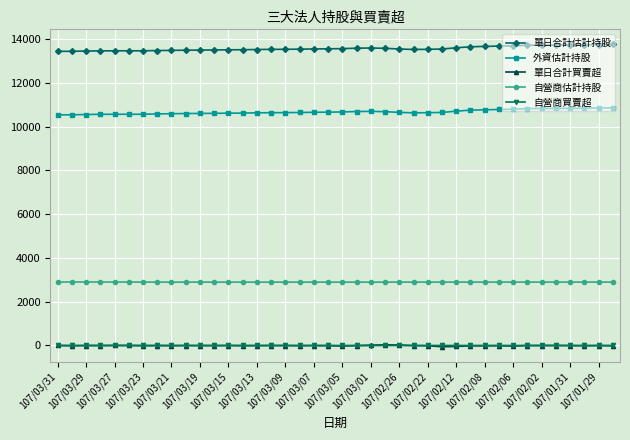

True or false: 自營商買賣超 has more than 1 interior local peaks.

True